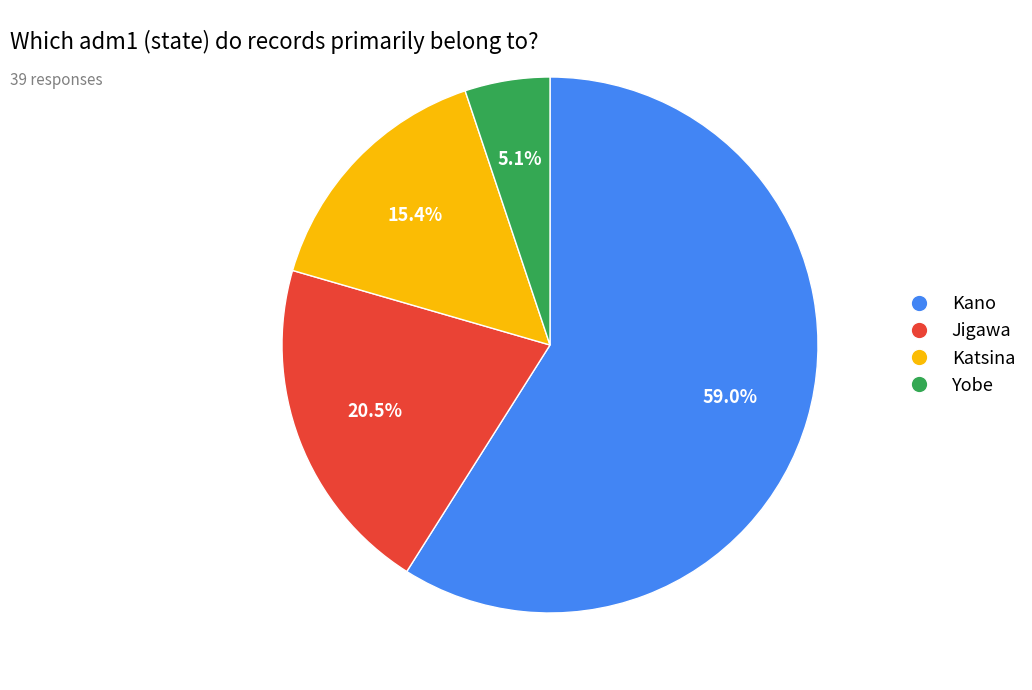

Count the number of slices in the pie.

4